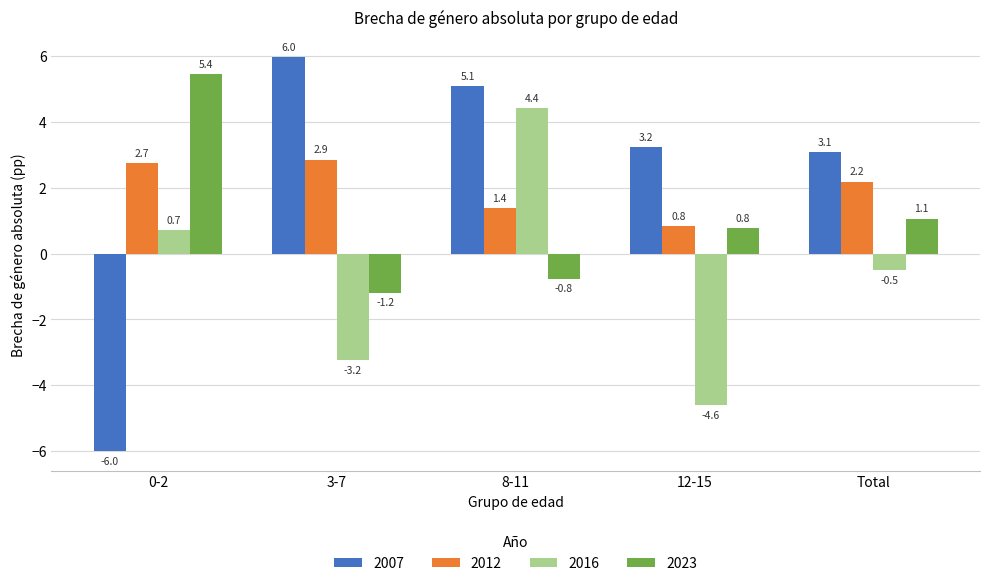

Where does the 2023 series first go above 0?

0-2